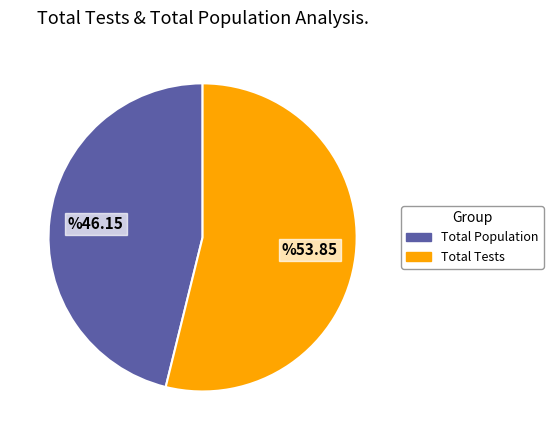

Is there a majority slice in this chart?

Yes